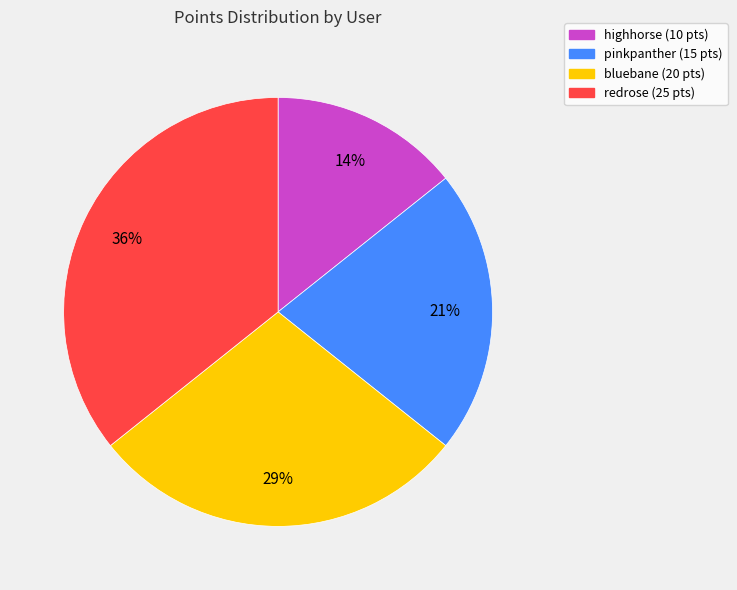

Which slice is the largest?

redrose